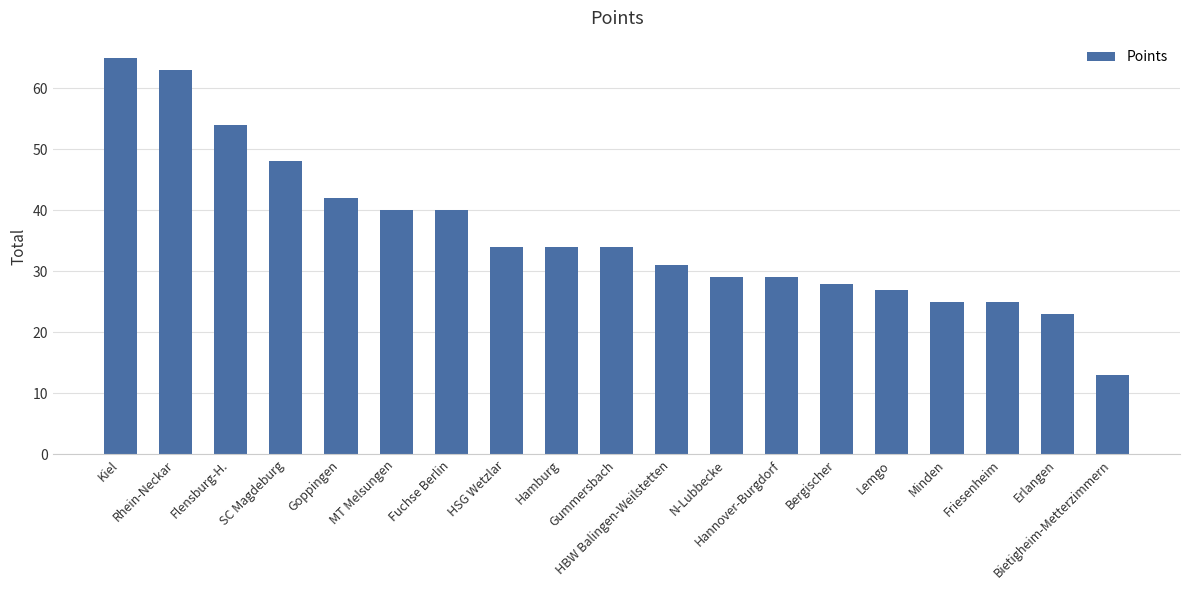

What is the maximum value shown in the chart?

65